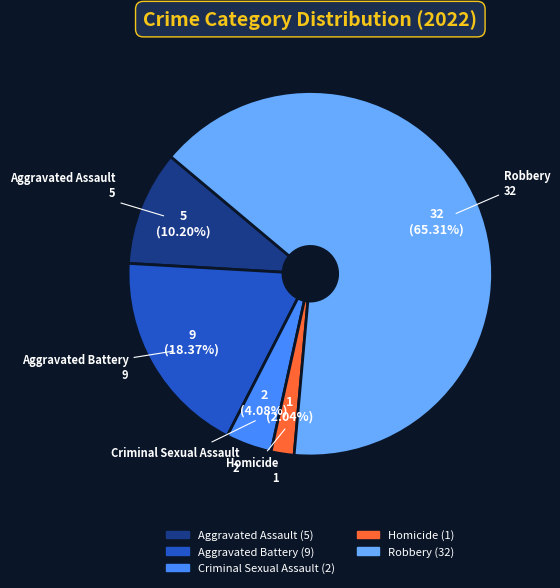

To the nearest percent, what is the combined percentage of Homicide and Robbery?

67%